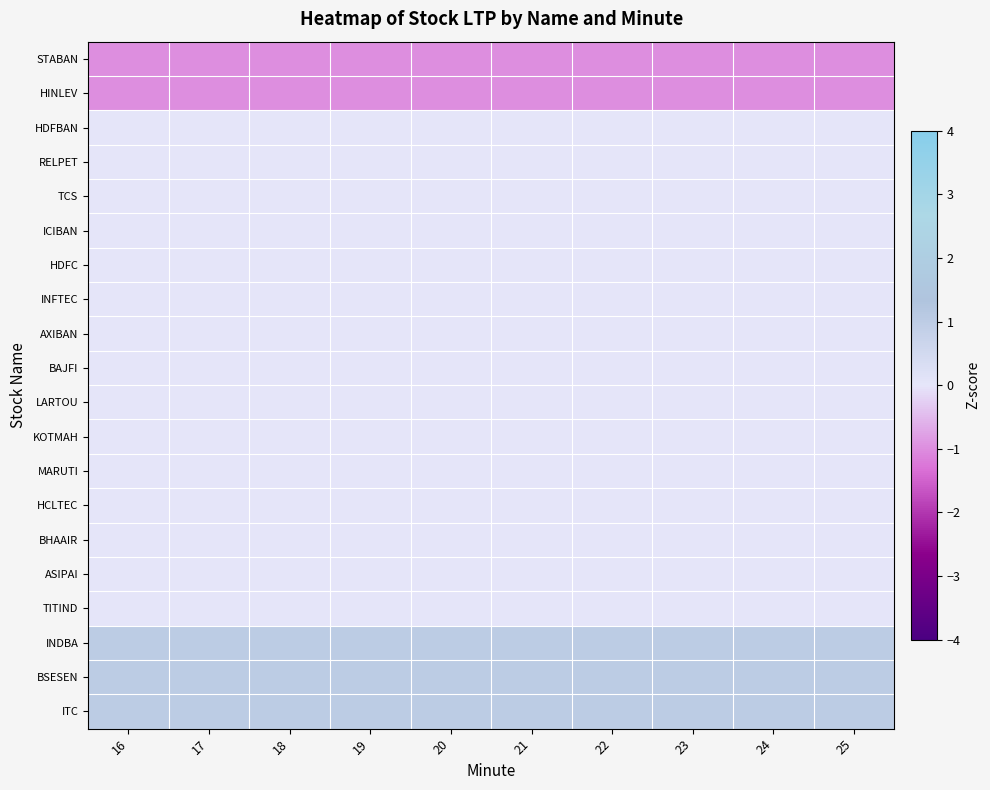

What is the difference between the highest and lowest values at 20?

2